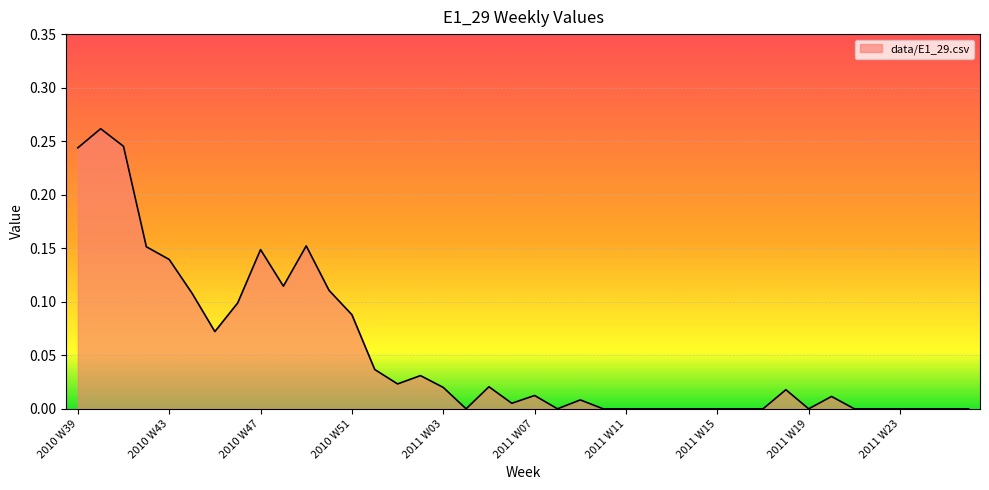

What is the label of the 5th point from the right?

2011 W22